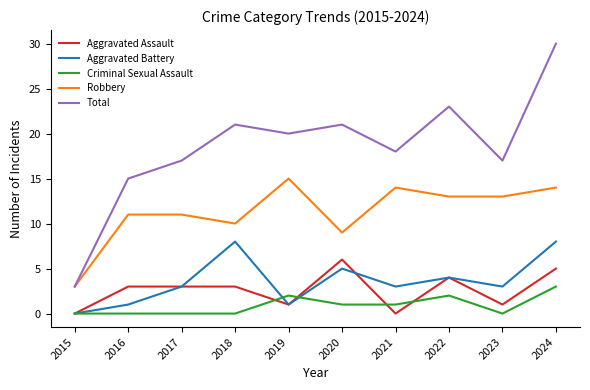

The value of Aggravated Battery at 2019 is 1. True or false?

True